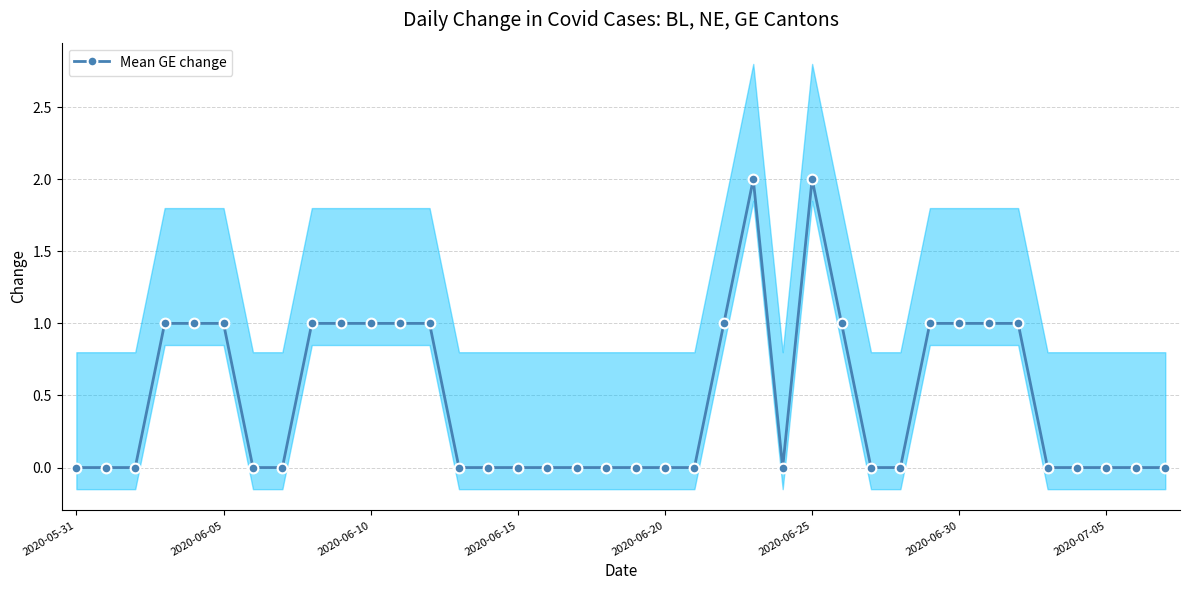

True or false: there are more than 1 points higher than both neighbors.

True